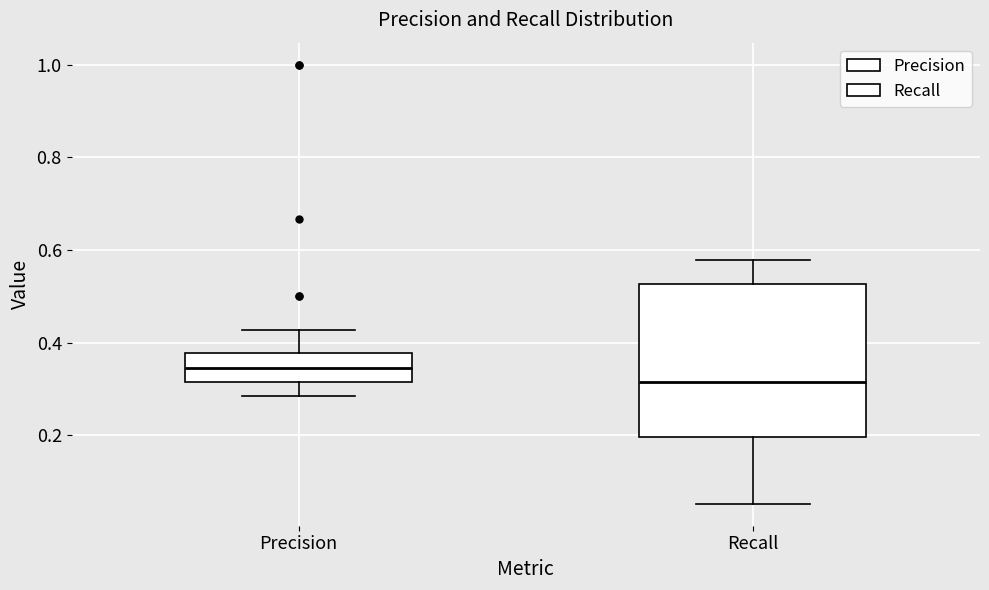

Reading left to right, read every box against the y-axis: the position of its median line, the range the box covers, and the ends of its whiskers. The values are not printed on the chart, so give them approximately, as read against the axis.

Precision: median 0.34, box 0.32 to 0.38, whiskers 0.28 to 0.42
Recall: median 0.32, box 0.20 to 0.52, whiskers 0.06 to 0.58